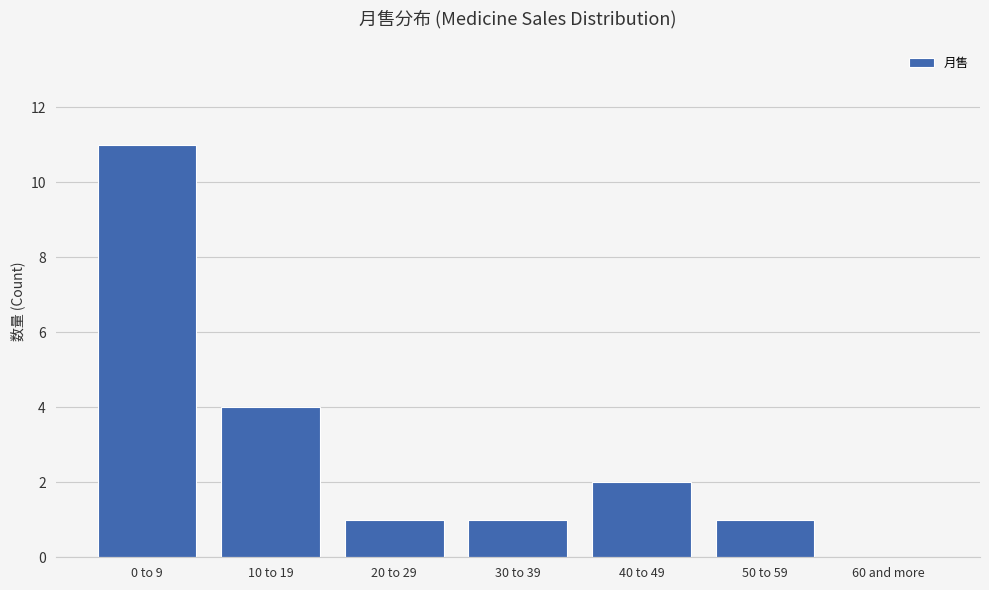

How many values are above zero?

6